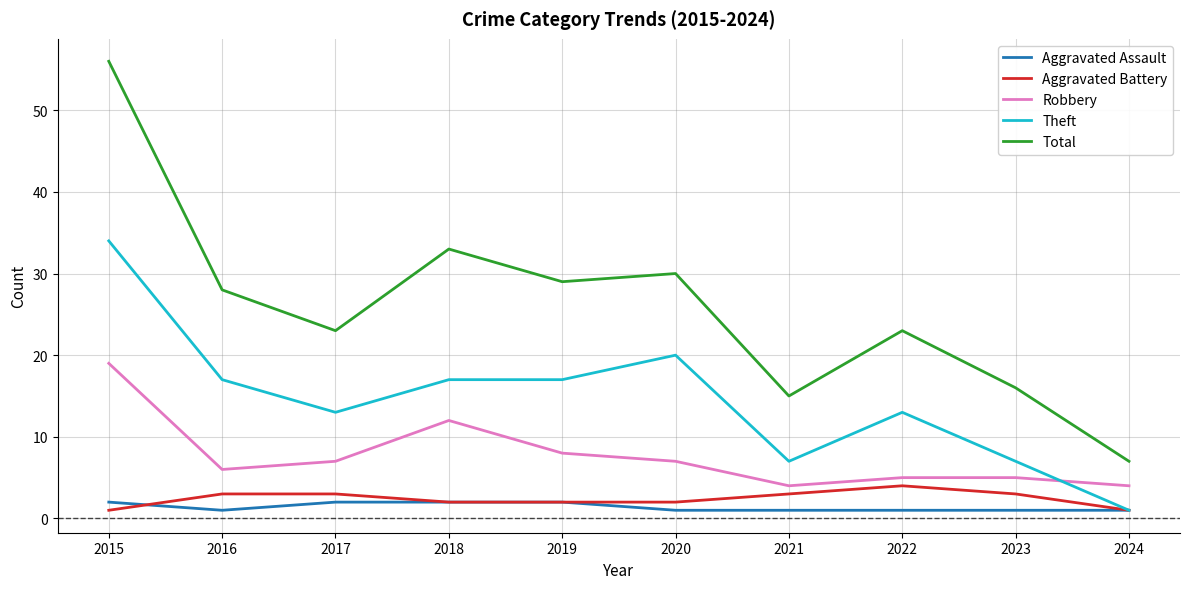

Reading left to right, list all the values displayed in this chart.

Aggravated Assault: 2	1	2	2	2	1	1	1	1	1
Aggravated Battery: 1	3	3	2	2	2	3	4	3	1
Robbery: 19	6	7	12	8	7	4	5	5	4
Theft: 34	17	13	17	17	20	7	13	7	1
Total: 56	28	23	33	29	30	15	23	16	7